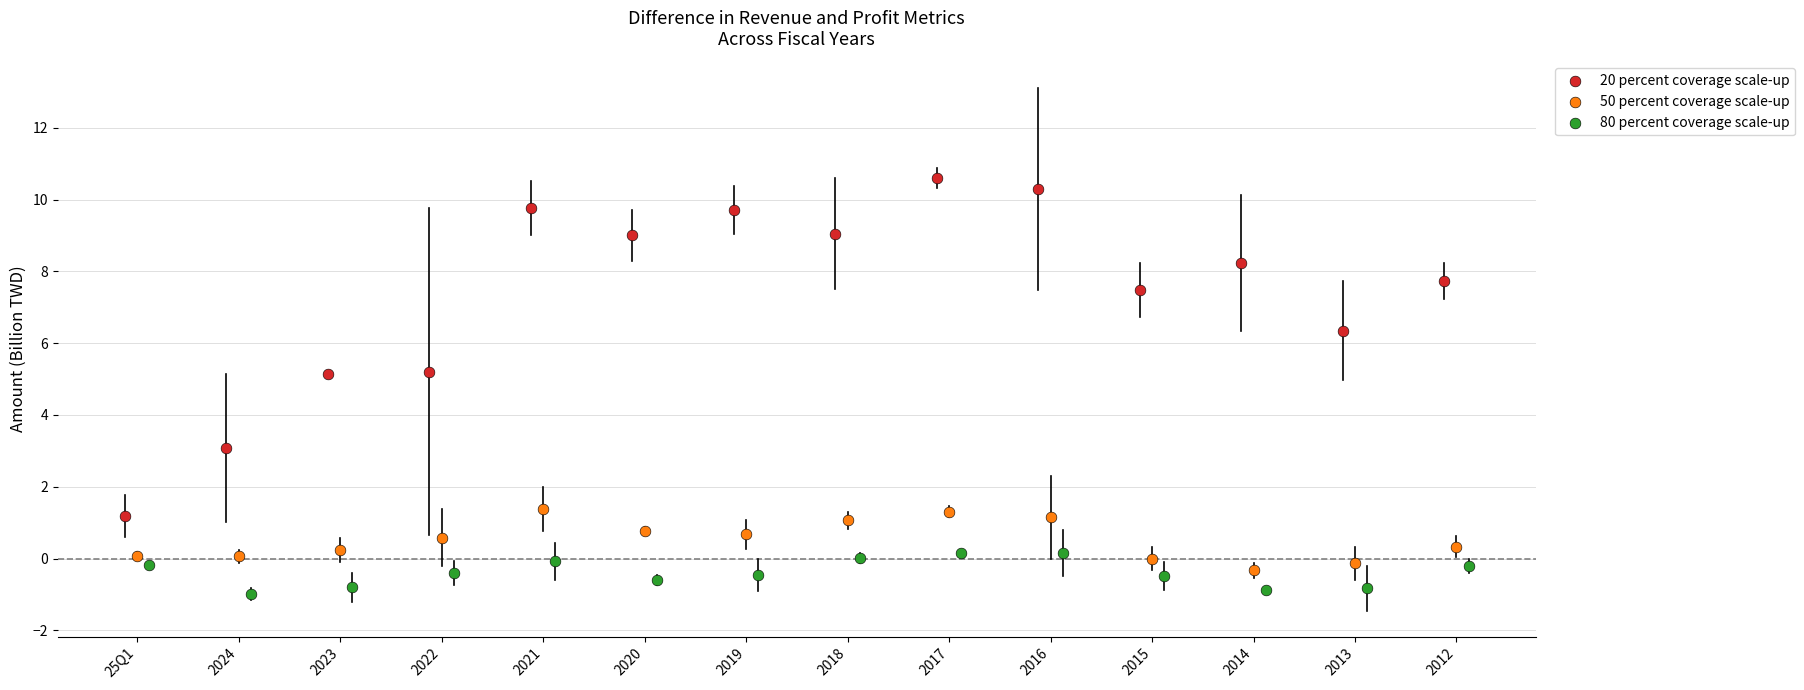

Which series has the widest spread of Y values?

20 percent coverage scale-up